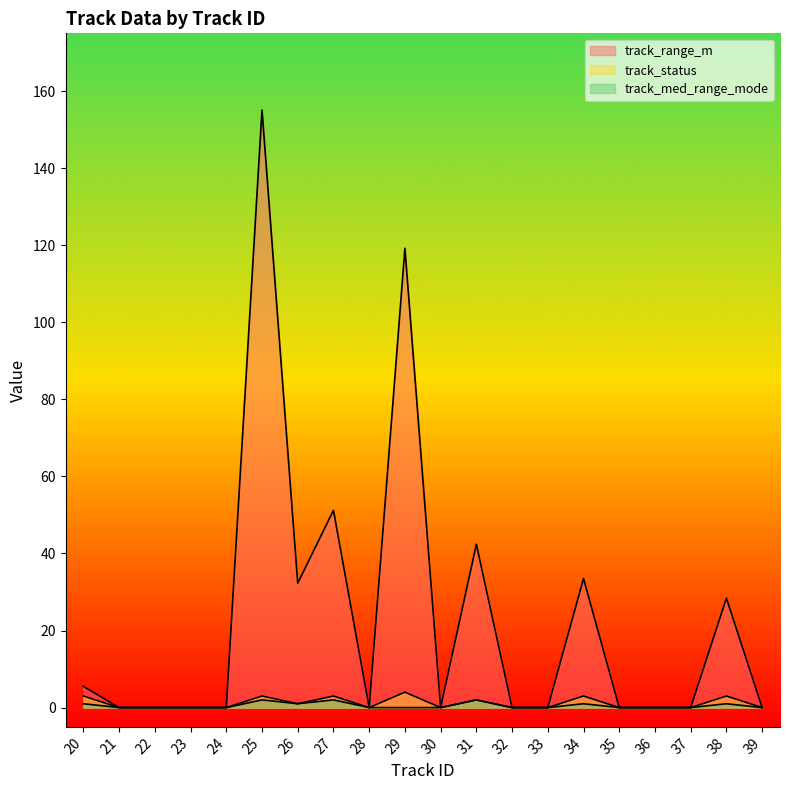

At which category does track_status reach its first local valley?

26